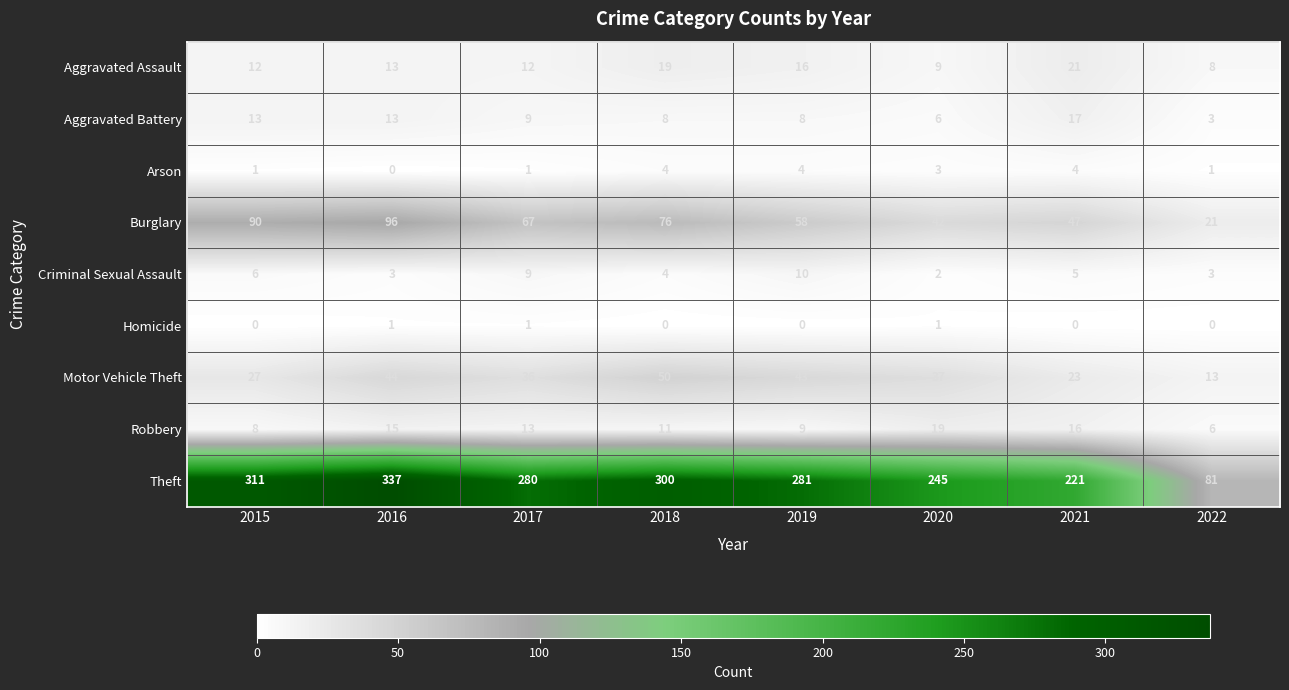

Which series has the largest range (max minus min)?

Theft